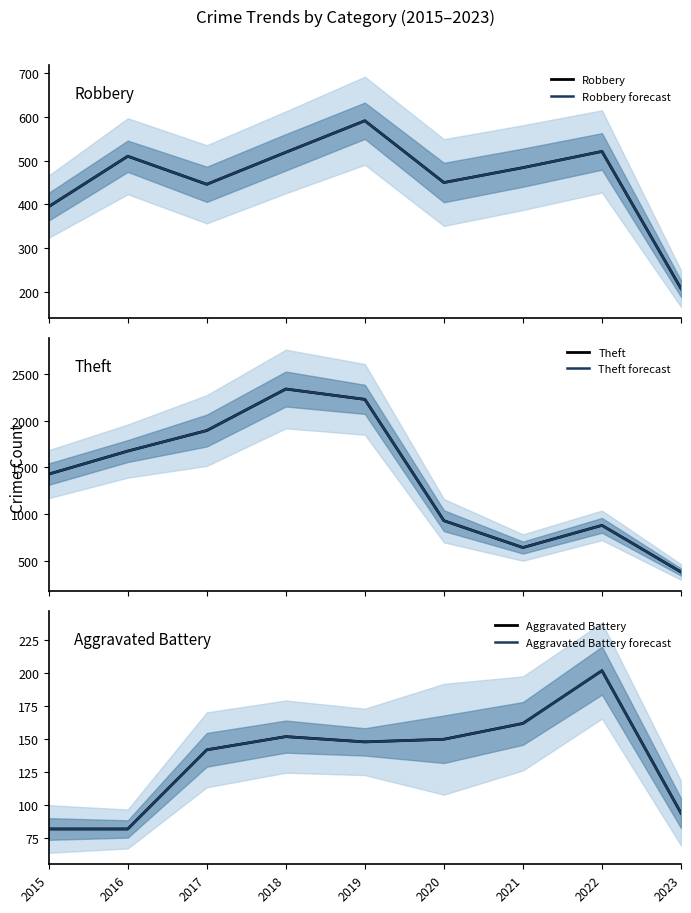

What is the value of the Theft point at the 3rd from the left?

1896.0